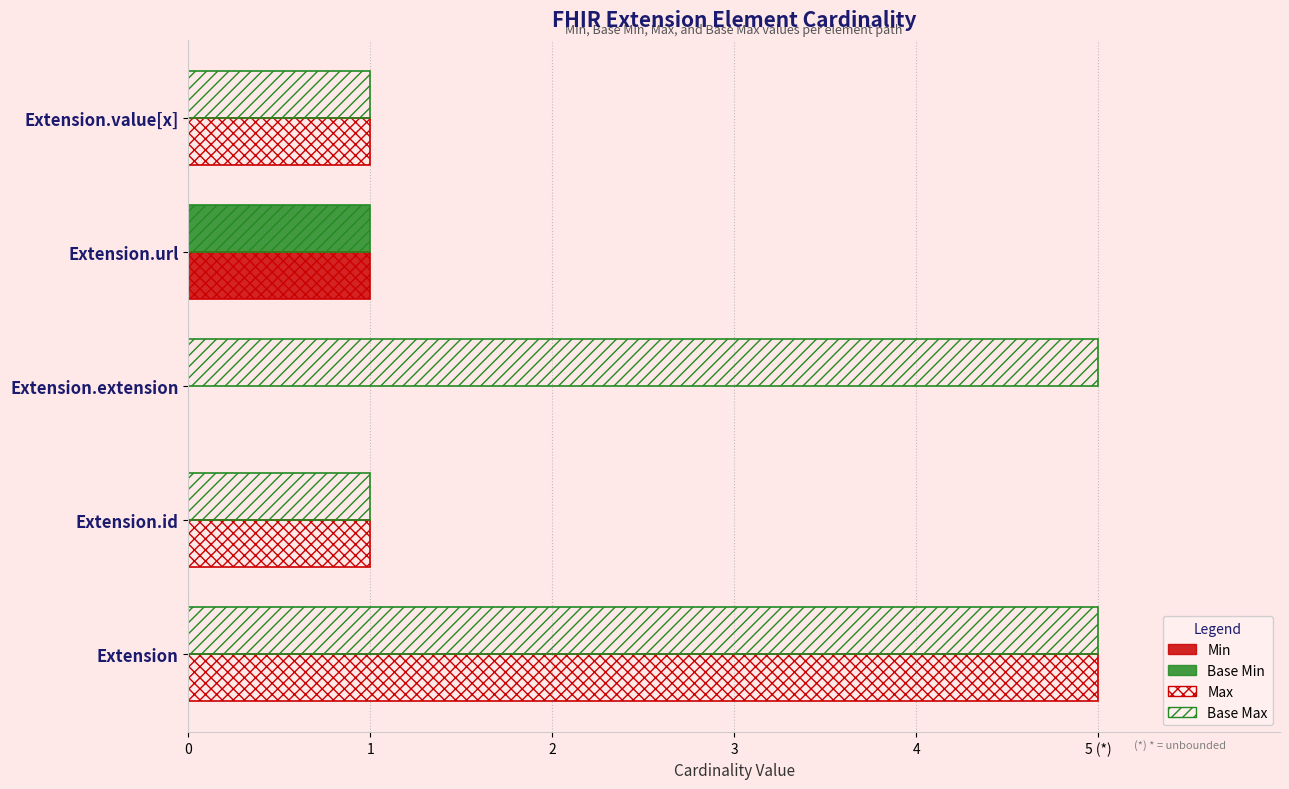

How many Base Min values are between 0 and 1?

5